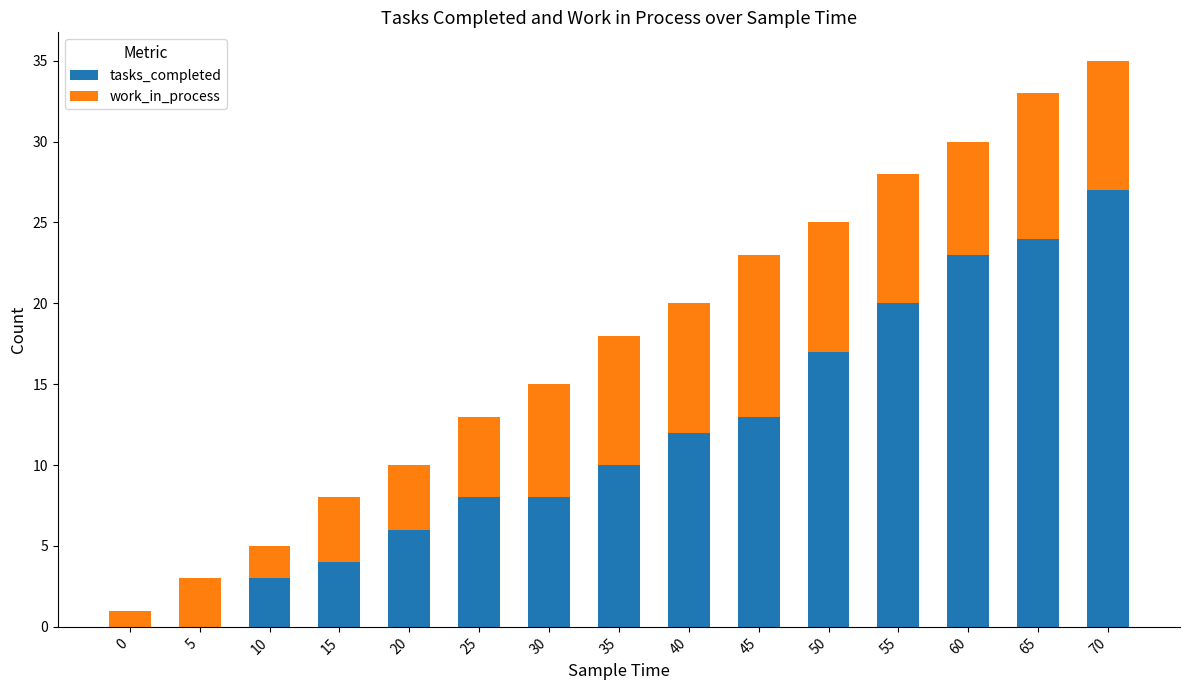

How many data points does each series have?

15